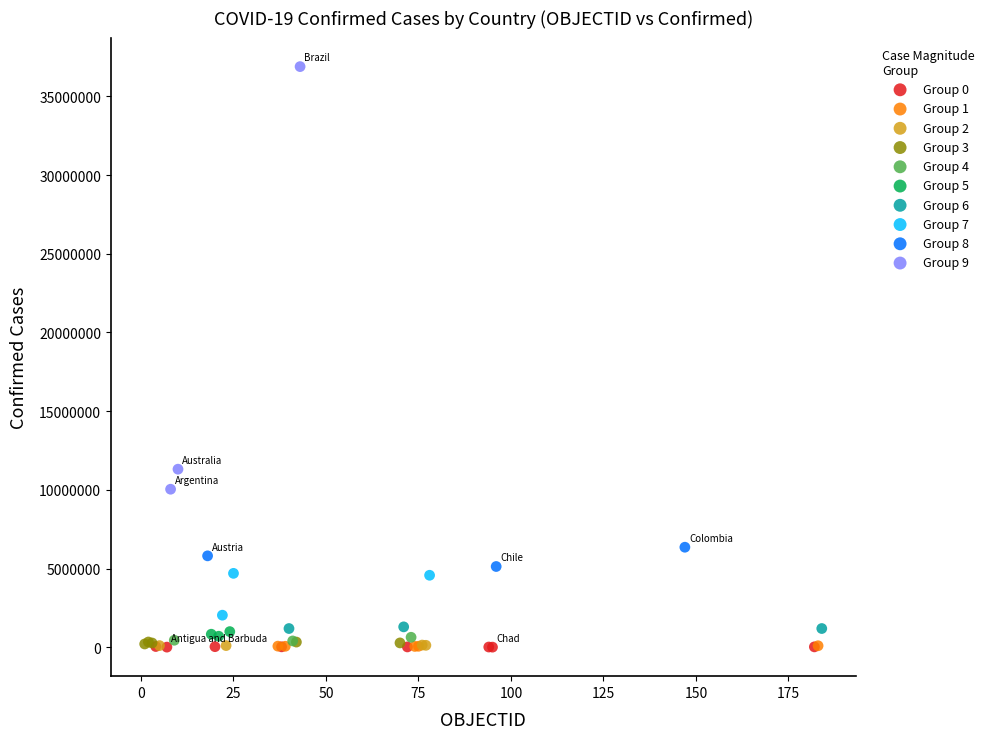

Which series contains the highest Y value?

Group 9